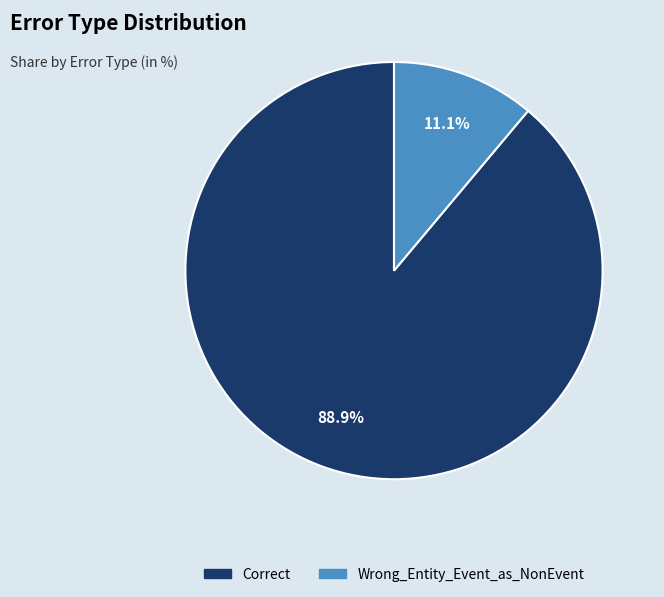

What is the largest slice in the pie chart?

Correct